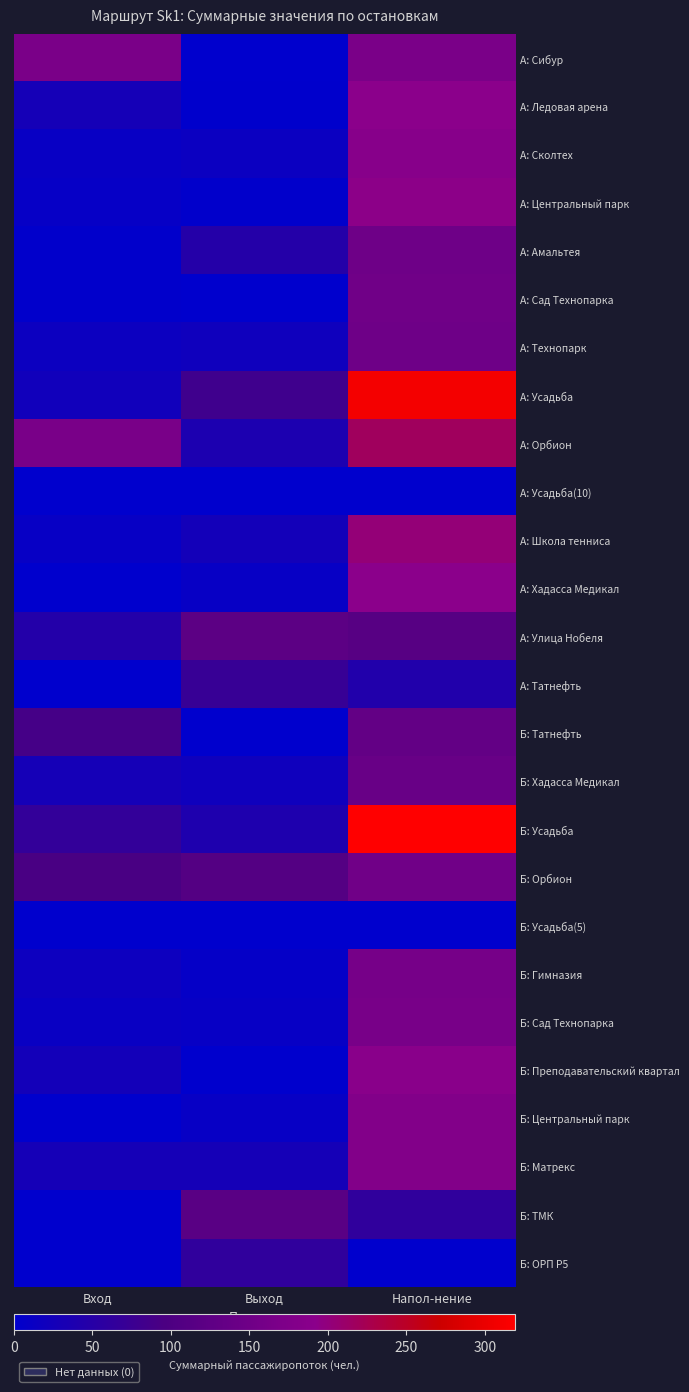

Which has a higher value, Выход or Вход?

Вход